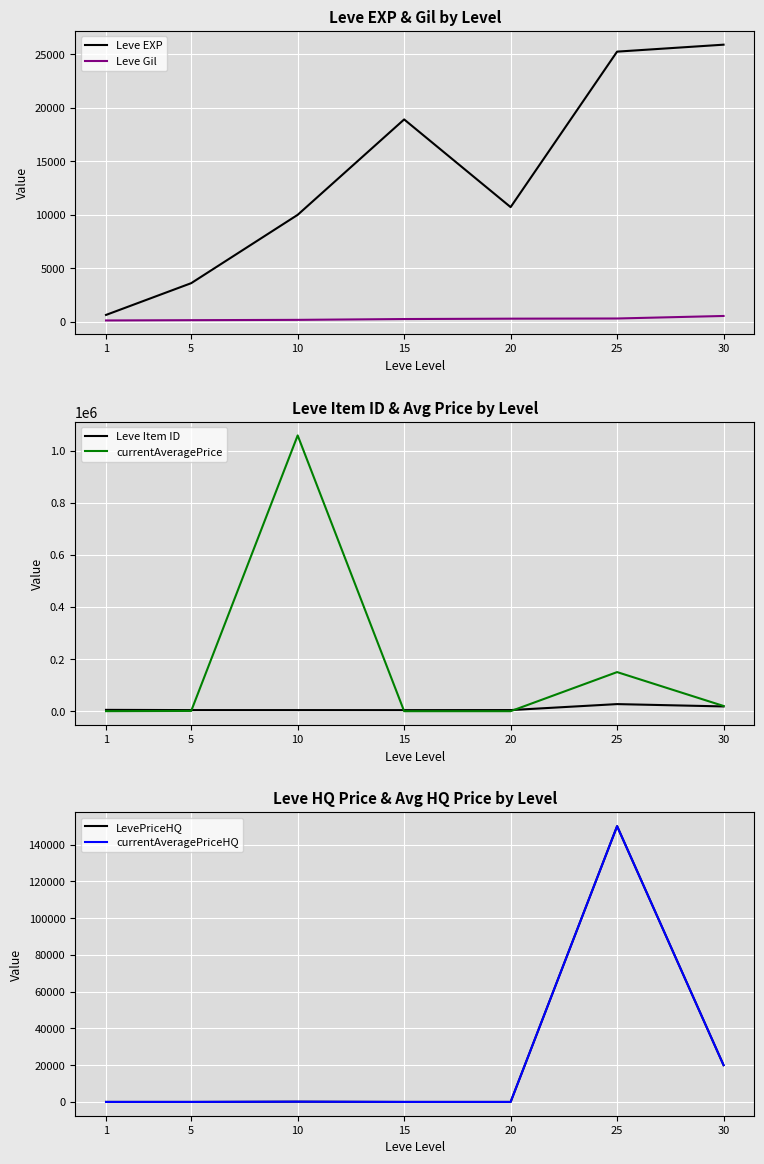

Count the number of data series in this chart.

6